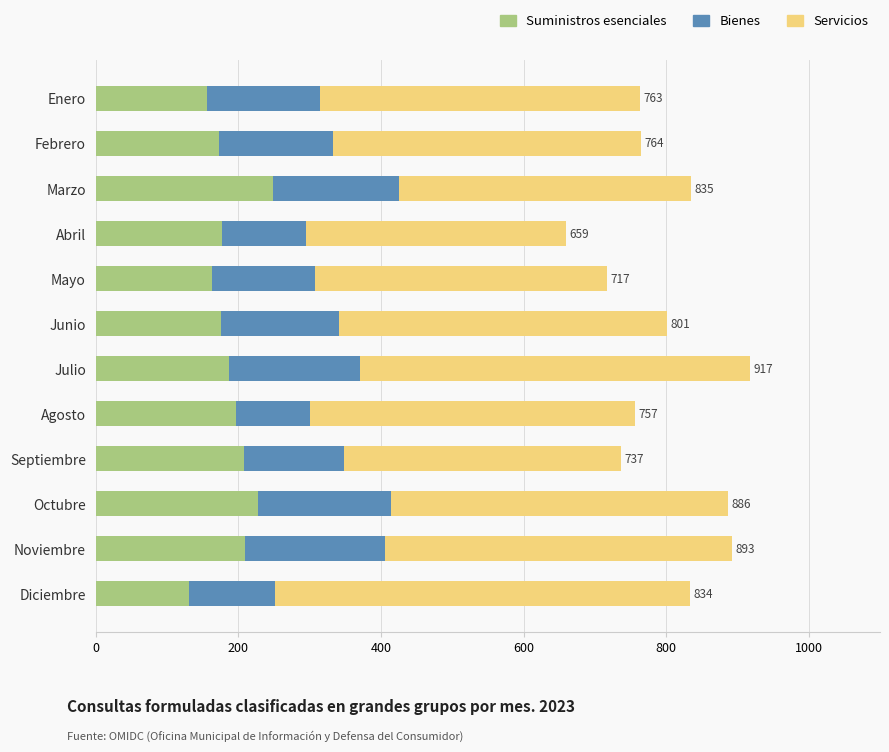

What is the maximum value for Suministros esenciales?

249.3